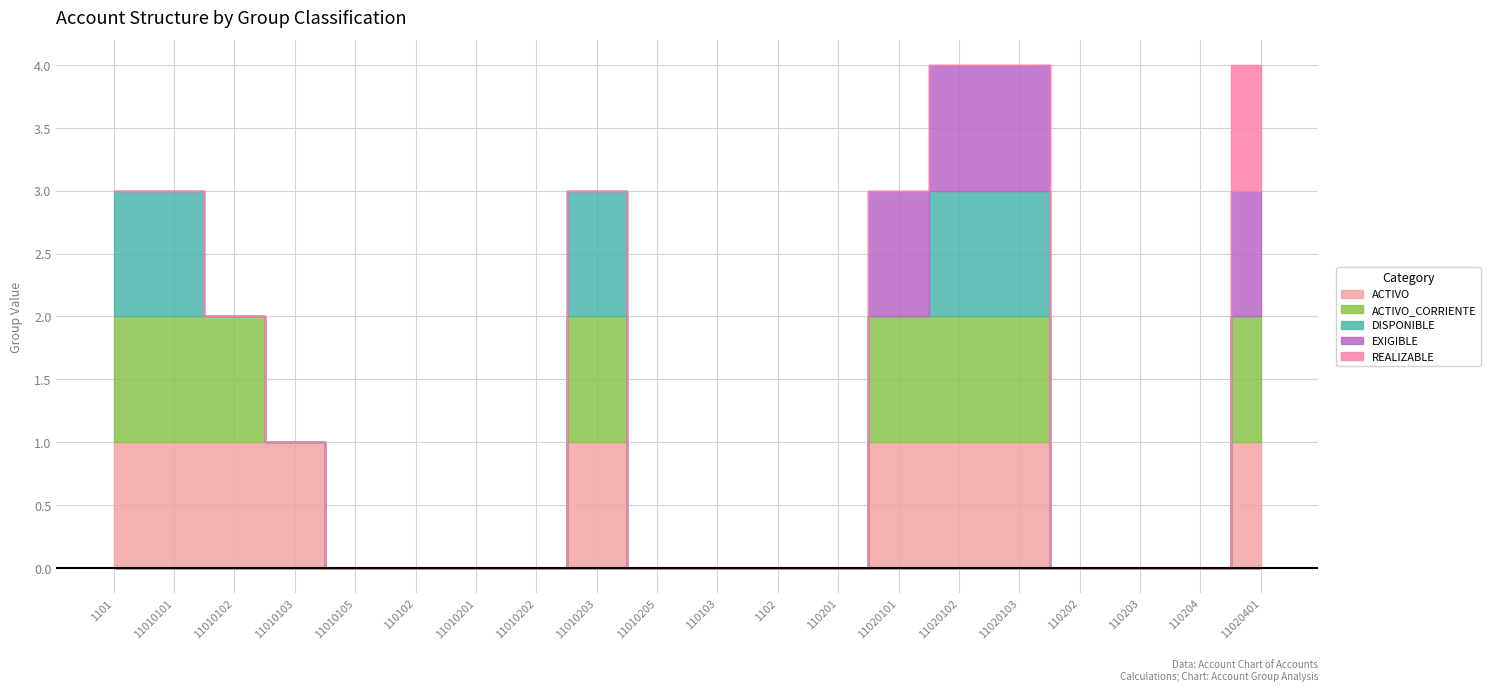

The value of REALIZABLE at 11010105 is 0. True or false?

False